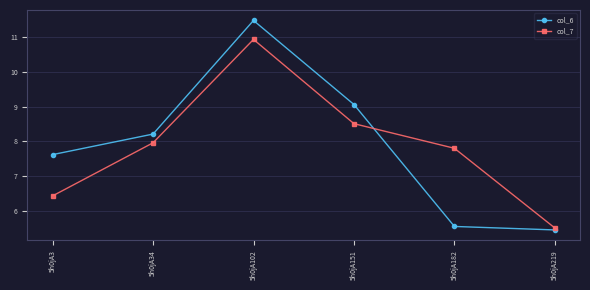

Reading right to left, list all the values displayed in this chart.

col_6: 5h0jA219=5.5	5h0jA182=5.6	5h0jA151=9.1	5h0jA102=11.5	5h0jA34=8.2	5h0jA3=7.6
col_7: 5h0jA219=5.5	5h0jA182=7.8	5h0jA151=8.5	5h0jA102=10.9	5h0jA34=8.0	5h0jA3=6.4